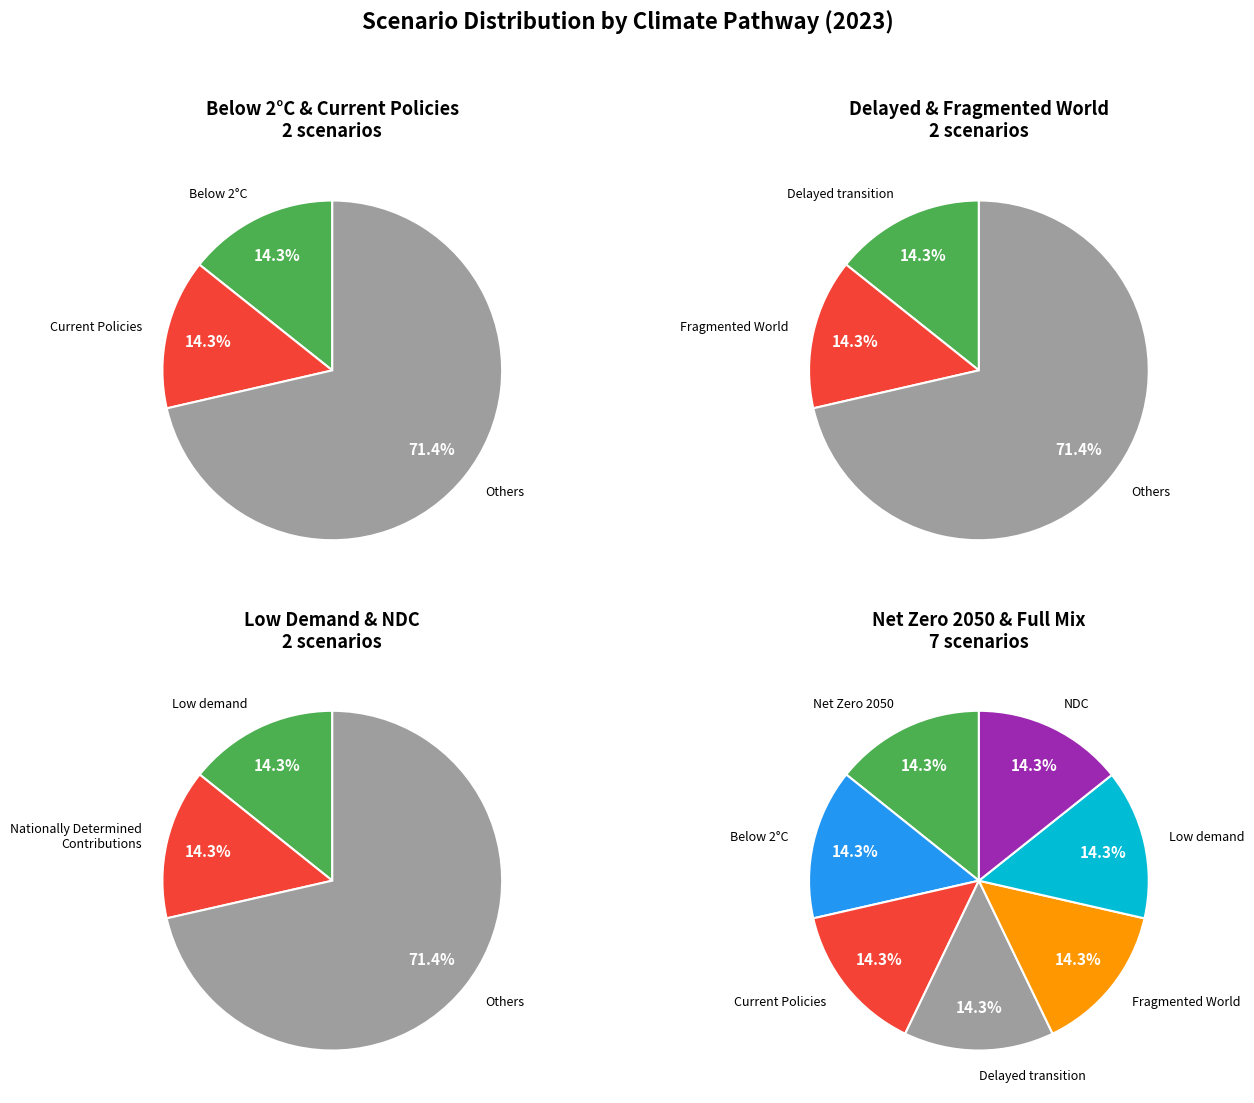

Does Below 2°C represent more than half of the total?

No